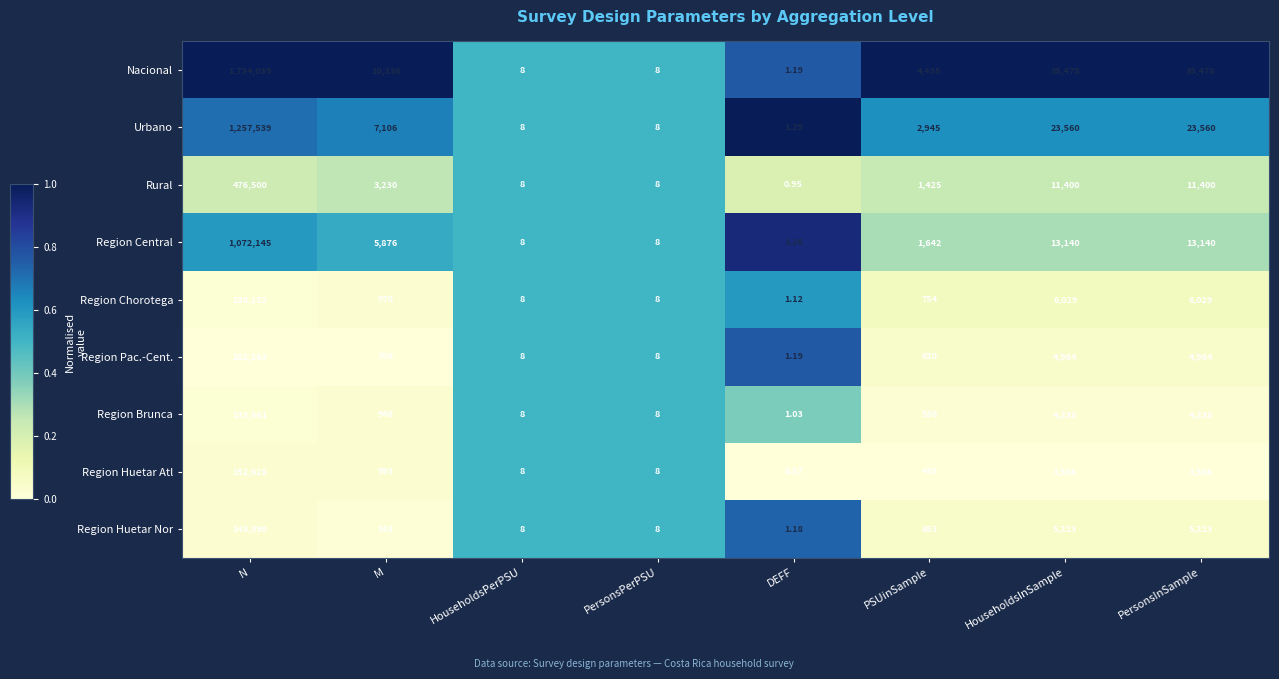

Rank the series by their maximum value, from lowest to highest.

Region Pac.-Cent., Region Chorotega, Region Brunca, Region Huetar Nor, Region Huetar Atl, Rural, Region Central, Urbano, Nacional